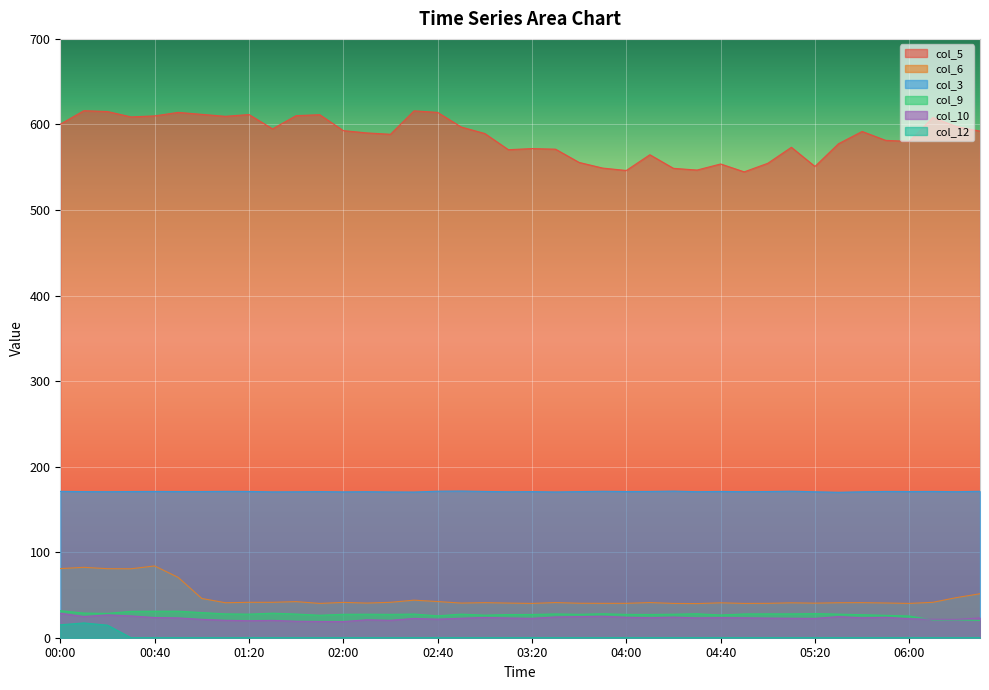

What is the value of the col_6 point at the 16th from the left?

43.9